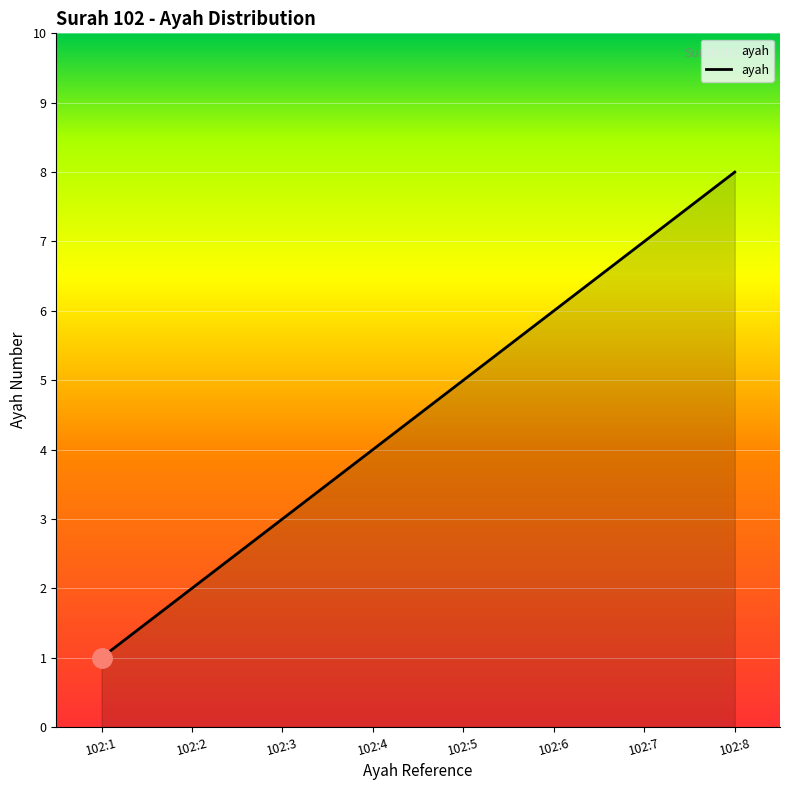

What value does the data have at 102:4?

4